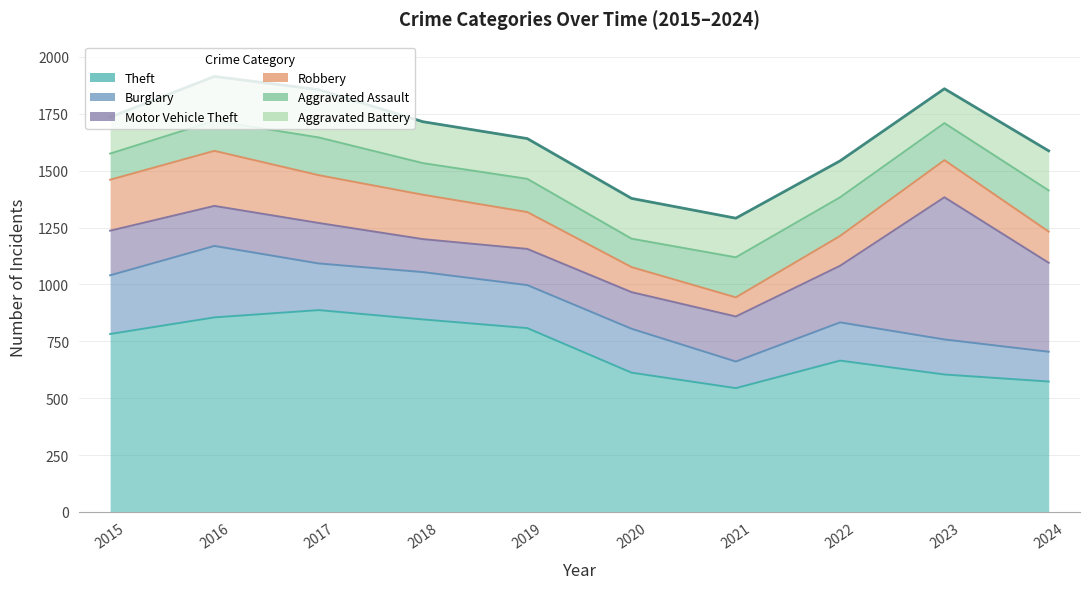

What is the value of the Aggravated Battery point at the 3rd from the left?

210